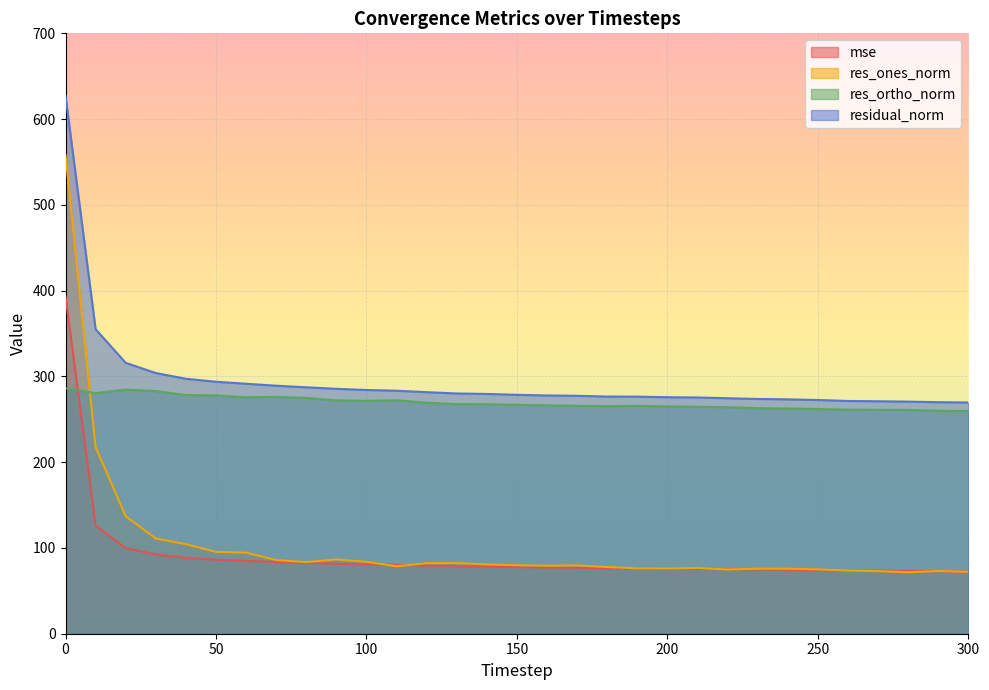

How many interior local valleys does the res_ortho_norm series have?

4